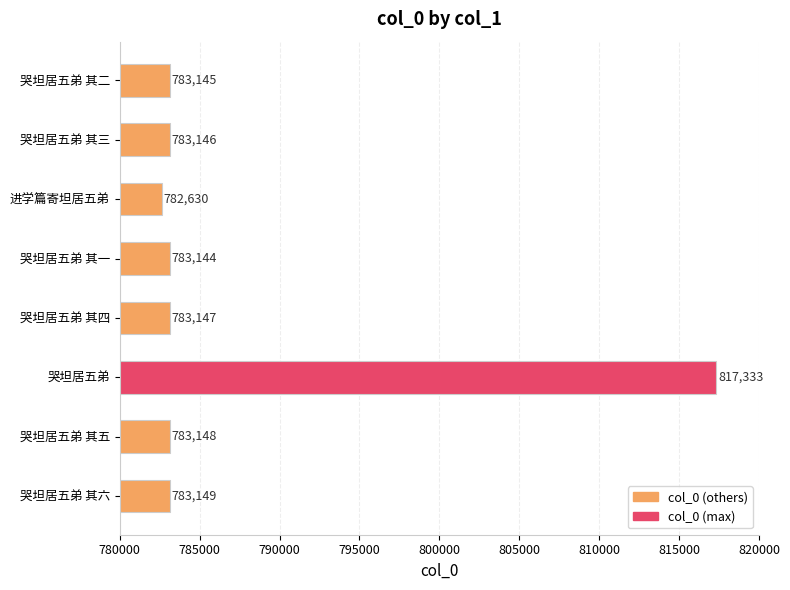

How many series are shown in this chart?

1